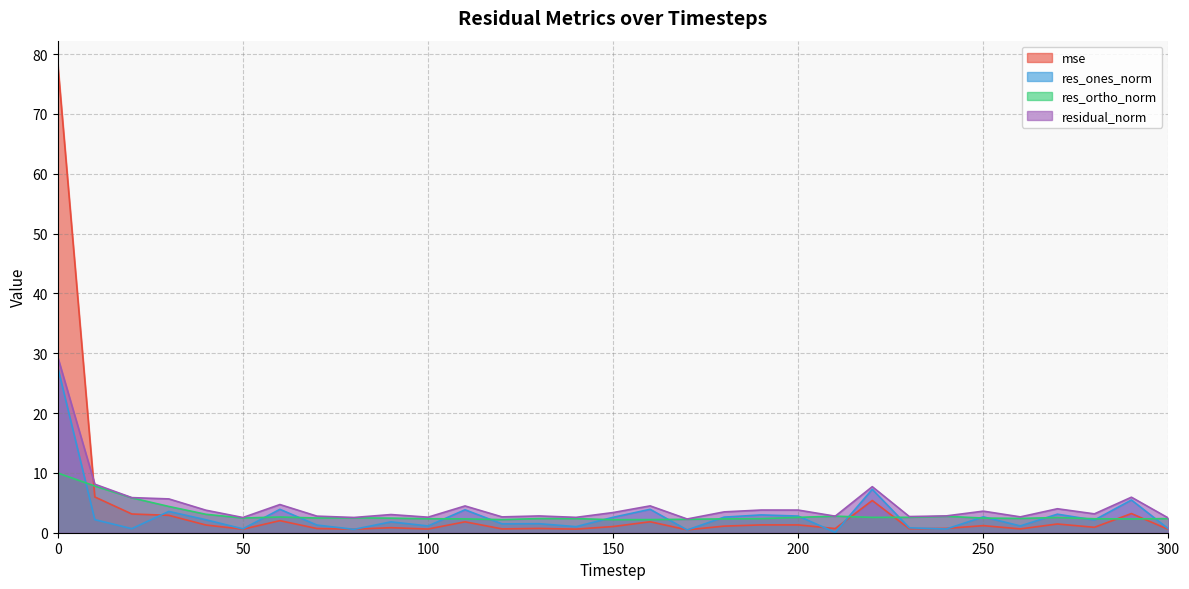

At which category does res_ortho_norm reach its first local valley?

50